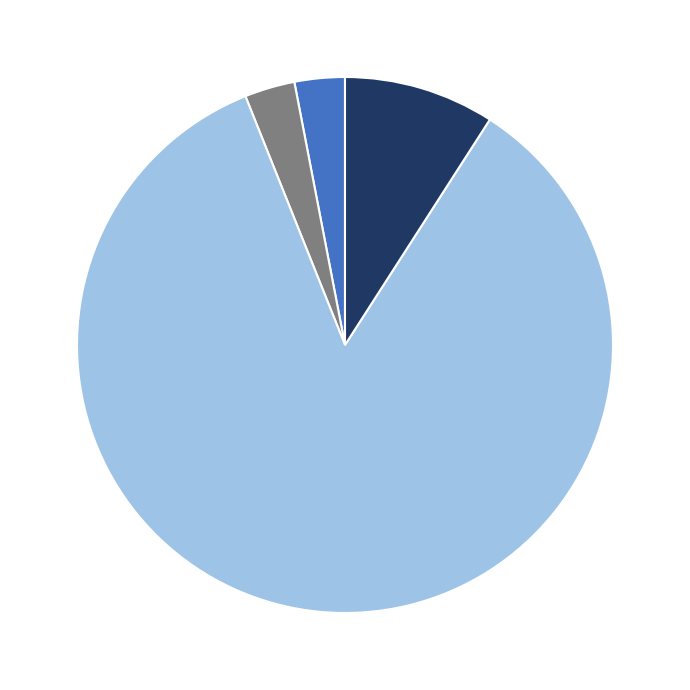

Does any single category account for the majority?

Yes